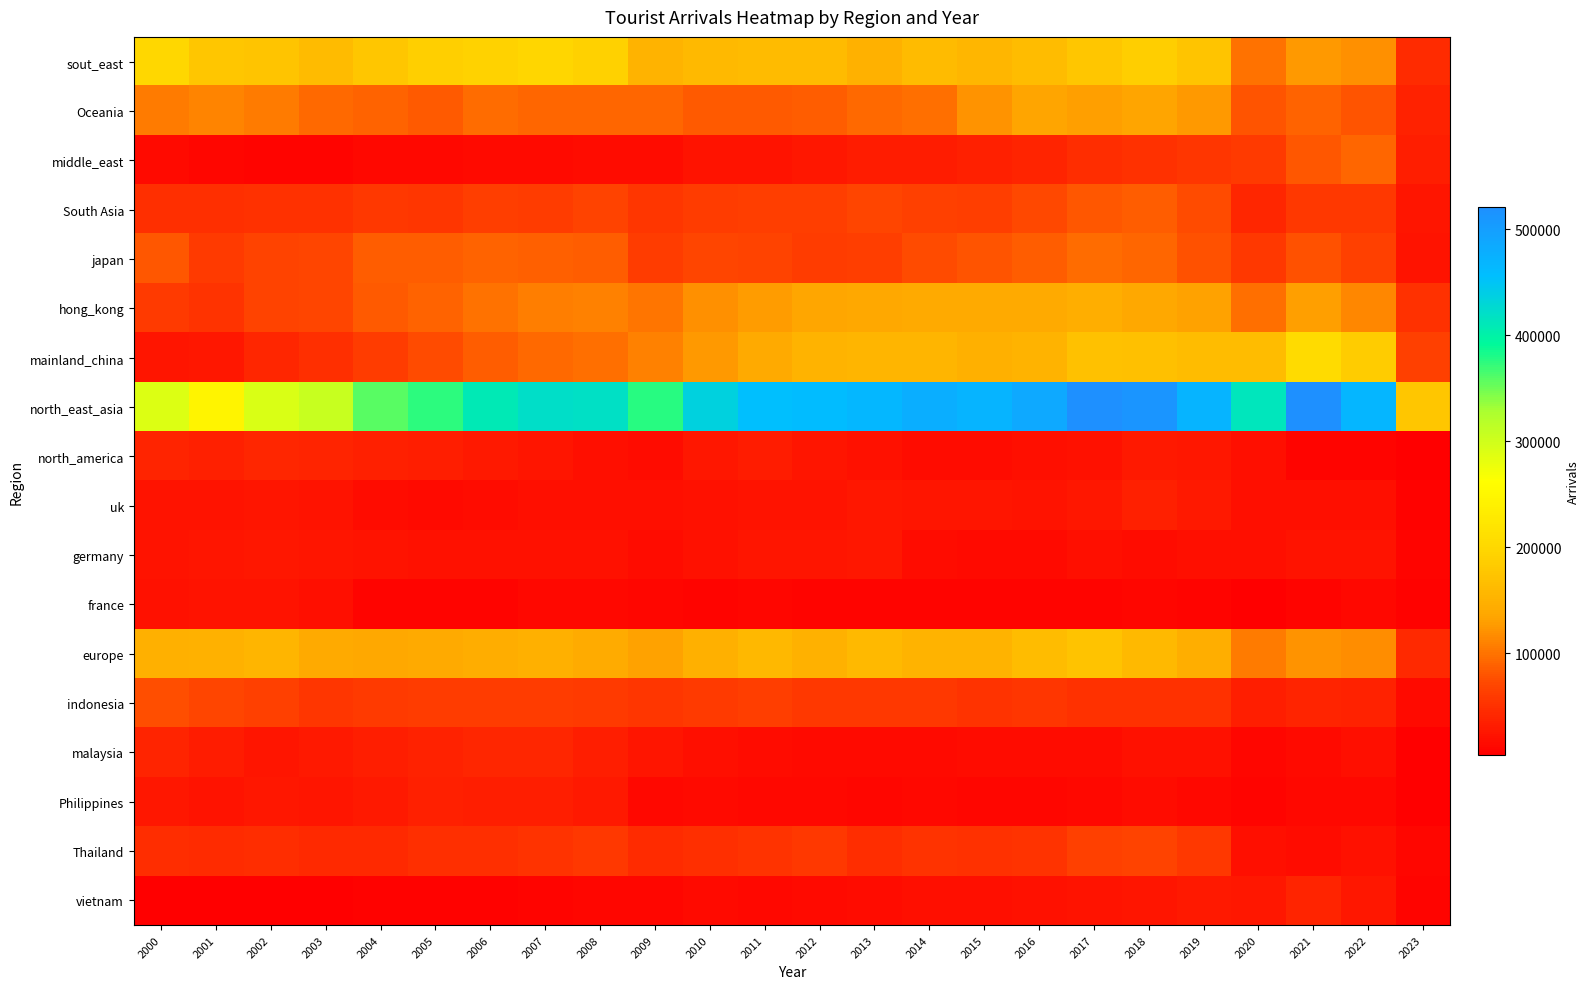

Reading right to left, list all the values displayed in this chart.

sout_east: 2023=44204.6	2022=120680.8	2021=125943.1	2020=100427.0	2019=175327.8	2018=187587.5	2017=177040.0	2016=163746.0	2015=155838.0	2014=162185.0	2013=150641.0	2012=161443.0	2011=162934.0	2010=160634.0	2009=151260.0	2008=190824.0	2007=197648.0	2006=193227.0	2005=189621.0	2004=176927.0	2003=163167.0	2002=175235.0	2001=176428.0	2000=197822.0
Oceania: 2023=37149.3	2022=80280.7	2021=89337.5	2020=79178.4	2019=125583.1	2018=133087.3	2017=130987.0	2016=133401.0	2015=121313.0	2014=97156.0	2013=93229.0	2012=85871.0	2011=83868.0	2010=83364.0	2009=91011.0	2008=91513.0	2007=92054.0	2006=95705.0	2005=83446.0	2004=89672.0	2003=92609.0	2002=106366.0	2001=111535.0	2000=105235.0
middle_east: 2023=33847.1	2022=92352.0	2021=81529.4	2020=58721.7	2019=54347.7	2018=50348.6	2017=46297.0	2016=39980.0	2015=34672.0	2014=30691.0	2013=30280.0	2012=26935.0	2011=22859.0	2010=22537.0	2009=17213.0	2008=17156.0	2007=15019.0	2006=14894.0	2005=12057.0	2004=11777.0	2003=9077.0	2002=9093.0	2001=10440.0	2000=14535.0
South Asia: 2023=24719.4	2022=56538.8	2021=57336.0	2020=40852.7	2019=73939.1	2018=84695.4	2017=81399.0	2016=71893.0	2015=62485.0	2014=64750.0	2013=70101.0	2012=62797.0	2011=64205.0	2010=60783.0	2009=56054.0	2008=66833.0	2007=60384.0	2006=63114.0	2005=55563.0	2004=56692.0	2003=50723.0	2002=50997.0	2001=49200.0	2000=49595.0
japan: 2023=23587.5	2022=65915.1	2021=78382.7	2020=57202.2	2019=77025.7	2018=90655.3	2017=95144.0	2016=85339.0	2015=78869.0	2014=72659.0	2013=63751.0	2012=60774.0	2011=67479.0	2010=69999.0	2009=61077.0	2008=85844.0	2007=87097.0	2006=89975.0	2005=84901.0	2004=84677.0	2003=68714.0	2002=67018.0	2001=60069.0	2000=81531.0
hong_kong: 2023=51933.7	2022=114075.6	2021=129468.8	2020=98581.8	2019=131060.8	2018=137754.6	2017=145492.0	2016=140874.0	2015=139585.0	2014=140055.0	2013=138482.0	2012=135450.0	2011=128049.0	2010=119849.0	2009=102392.0	2008=109323.0	2007=108325.0	2006=99185.0	2005=90522.0	2004=82778.0	2003=69325.0	2002=68250.0	2001=53358.0	2000=58804.0
mainland_china: 2023=65126.7	2022=184790.8	2021=205732.1	2020=164661.7	2019=164216.0	2018=168160.6	2017=169645.0	2016=152348.0	2015=147862.0	2014=154636.0	2013=153719.0	2012=152143.0	2011=140730.0	2010=126635.0	2009=109511.0	2008=97268.0	2007=94580.0	2006=84667.0	2005=73460.0	2004=61200.0	2003=48383.0	2002=40501.0	2001=27062.0	2000=25657.0
north_east_asia: 2023=176793.0	2022=467642.5	2021=519799.9	2020=413687.8	2019=470599.2	2018=511758.4	2017=521410.0	2016=486633.0	2015=470154.0	2014=478072.0	2013=465479.0	2012=458738.0	2011=455946.0	2010=435603.0	2009=377184.0	2008=419926.0	2007=421580.0	2006=409983.0	2005=374188.0	2004=358085.0	2003=305437.0	2002=292246.0	2001=244423.0	2000=290615.0
north_america: 2023=4035.7	2022=9582.0	2021=9627.1	2020=18737.6	2019=27737.4	2018=27899.5	2017=21531.0	2016=19008.0	2015=15885.0	2014=16677.0	2013=21510.0	2012=25182.0	2011=30467.0	2010=27104.0	2009=17566.0	2008=19039.0	2007=25175.0	2006=28989.0	2005=32272.0	2004=35013.0	2003=38736.0	2002=41986.0	2001=34640.0	2000=38937.0
uk: 2023=6060.3	2022=17901.4	2021=18571.8	2020=18249.6	2019=29451.8	2018=34141.4	2017=27132.0	2016=22758.0	2015=25222.0	2014=25450.0	2013=27436.0	2012=22902.0	2011=23109.0	2010=21523.0	2009=18786.0	2008=18179.0	2007=18305.0	2006=16504.0	2005=14613.0	2004=17222.0	2003=23343.0	2002=25306.0	2001=23574.0	2000=22866.0
germany: 2023=8285.8	2022=22439.2	2021=22000.3	2020=17831.3	2019=18024.2	2018=17547.5	2017=17800.0	2016=15680.0	2015=14682.0	2014=16807.0	2013=27566.0	2012=25274.0	2011=25349.0	2010=20626.0	2009=17327.0	2008=19903.0	2007=20734.0	2006=19992.0	2005=20565.0	2004=23133.0	2003=24706.0	2002=26790.0	2001=24893.0	2000=22386.0
france: 2023=5945.4	2022=13424.2	2021=7715.4	2020=4922.5	2019=9546.8	2018=10012.2	2017=9621.0	2016=8115.0	2015=8748.0	2014=9095.0	2013=8447.0	2012=8207.0	2011=9713.0	2010=8948.0	2009=10535.0	2008=13071.0	2007=12724.0	2006=9258.0	2005=8501.0	2004=8863.0	2003=18641.0	2002=22825.0	2001=22546.0	2000=20379.0
europe: 2023=43953.9	2022=117052.5	2021=121682.1	2020=104981.0	2019=145663.3	2018=160767.6	2017=171653.0	2016=163697.0	2015=152348.0	2014=151967.0	2013=160724.0	2012=150279.0	2011=158544.0	2010=147353.0	2009=132502.0	2008=142289.0	2007=148346.0	2006=143253.0	2005=140380.0	2004=138653.0	2003=139435.0	2002=153716.0	2001=149715.0	2000=147601.0
indonesia: 2023=15624.4	2022=36187.6	2021=39677.6	2020=33592.2	2019=50367.3	2018=52122.4	2017=51677.0	2016=55215.0	2015=53803.0	2014=57304.0	2013=57736.0	2012=58059.0	2011=63786.0	2010=59368.0	2009=54772.0	2008=59323.0	2007=60246.0	2006=61211.0	2005=62074.0	2004=59447.0	2003=55852.0	2002=64745.0	2001=69157.0	2000=75165.0
malaysia: 2023=4884.5	2022=19625.9	2021=14098.3	2020=9744.2	2019=19841.5	2018=19770.6	2017=17303.0	2016=17400.0	2015=16711.0	2014=15331.0	2013=13834.0	2012=14458.0	2011=17528.0	2010=18412.0	2009=24772.0	2008=33450.0	2007=40117.0	2006=41618.0	2005=36339.0	2004=33680.0	2003=28202.0	2002=24039.0	2001=30932.0	2000=38203.0
Philippines: 2023=3580.1	2022=12203.3	2021=12927.5	2020=9009.4	2019=12467.6	2018=16304.6	2017=13207.0	2016=11400.0	2015=11031.0	2014=11684.0	2013=11360.0	2012=12649.0	2011=13528.0	2010=15128.0	2009=13678.0	2008=28604.0	2007=32385.0	2006=32039.0	2005=34036.0	2004=28835.0	2003=25067.0	2002=26518.0	2001=22565.0	2000=25851.0
Thailand: 2023=10053.0	2022=21781.5	2021=17595.8	2020=18495.3	2019=57950.7	2018=66783.1	2017=64403.0	2016=53440.0	2015=51297.0	2014=53929.0	2013=46544.0	2012=57062.0	2011=52470.0	2010=49962.0	2009=45112.0	2008=56542.0	2007=53922.0	2006=49126.0	2005=48326.0	2004=43890.0	2003=43082.0	2002=47877.0	2001=44569.0	2000=47136.0
vietnam: 2023=8878.2	2022=27064.7	2021=38047.9	2020=26165.5	2019=28148.2	2018=24742.1	2017=23151.0	2016=20292.0	2015=18335.0	2014=19468.0	2013=16866.0	2012=15370.0	2011=12903.0	2010=14585.0	2009=10960.0	2008=10174.0	2007=7919.0	2006=6236.0	2005=6029.0	2004=6406.0	2003=5436.0	2002=4614.0	2001=4106.0	2000=5127.0